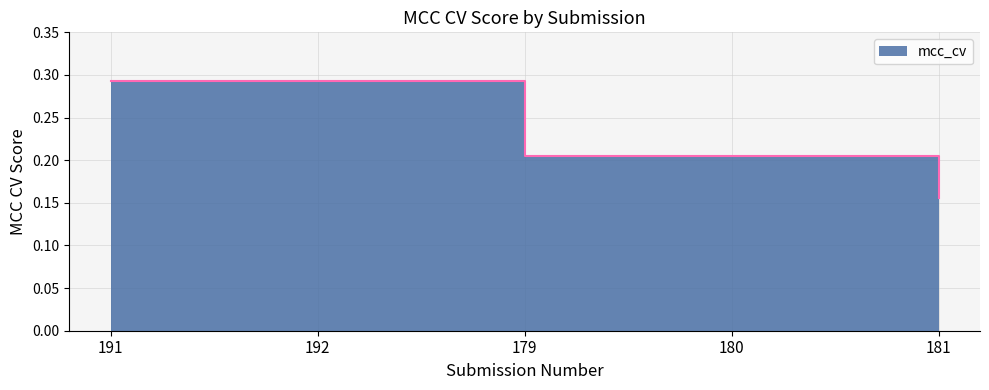

Which category has the lowest value across all series?

181